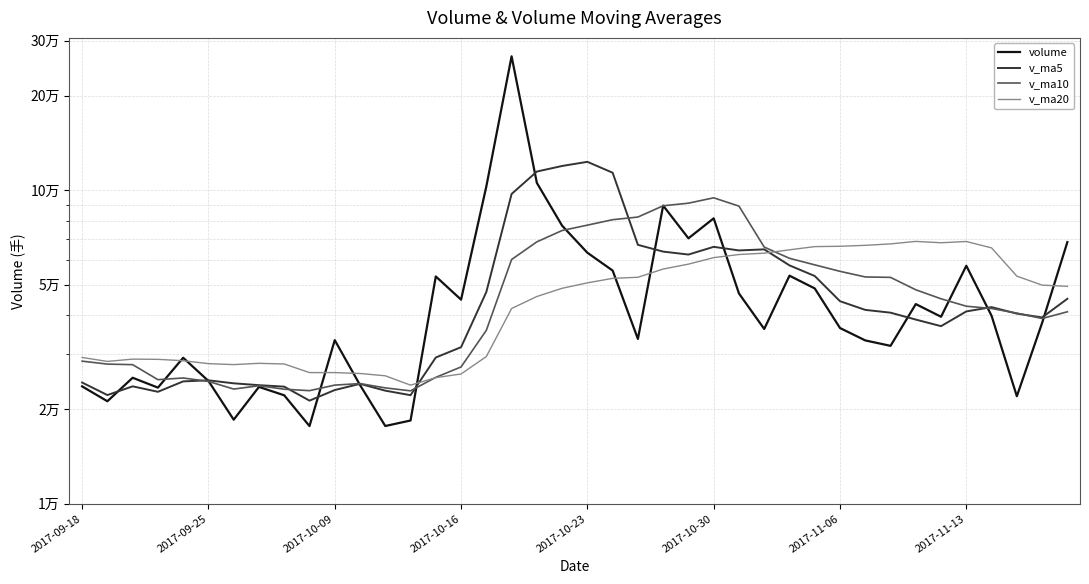

Where is v_ma20 nearest to the value 46273?

18